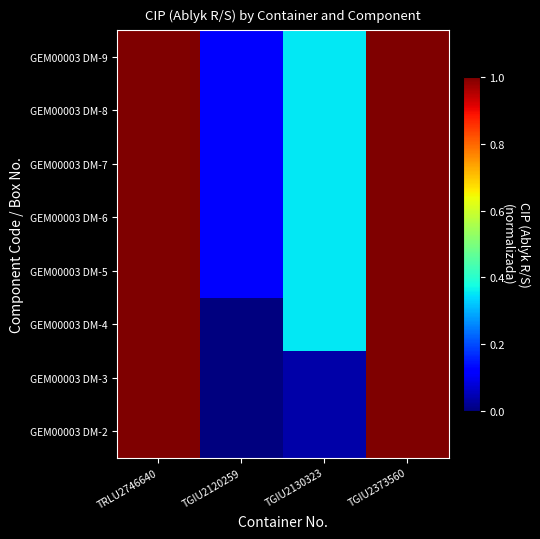

At TRLU2746640, list the series in order from largest to smallest.

GEM00003 DM-2, GEM00003 DM-3, GEM00003 DM-4, GEM00003 DM-5, GEM00003 DM-6, GEM00003 DM-7, GEM00003 DM-8, GEM00003 DM-9